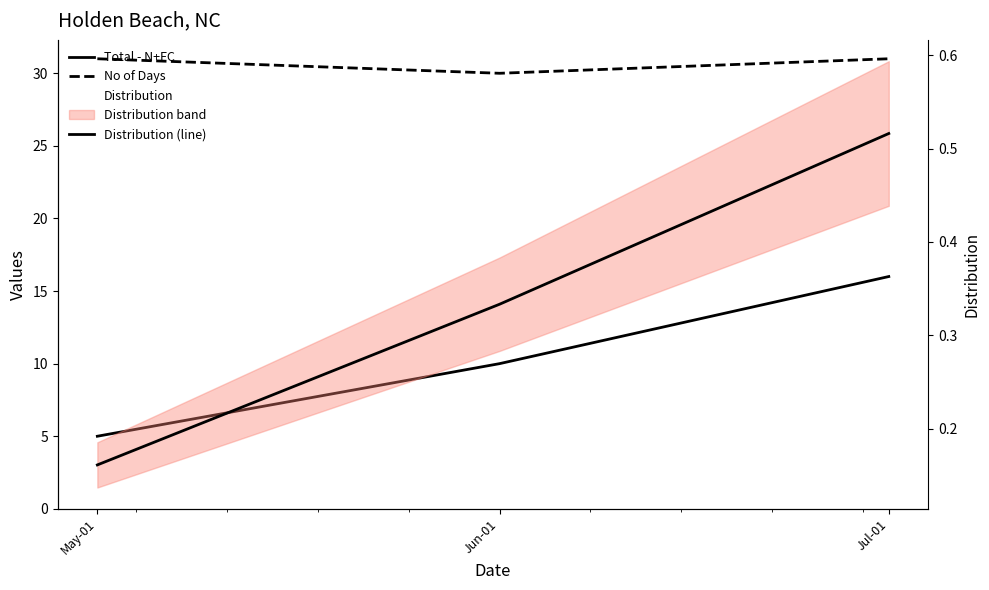

Rank the series by their maximum value, from lowest to highest.

Distribution, Distribution (line), Total - N+FC, No of Days